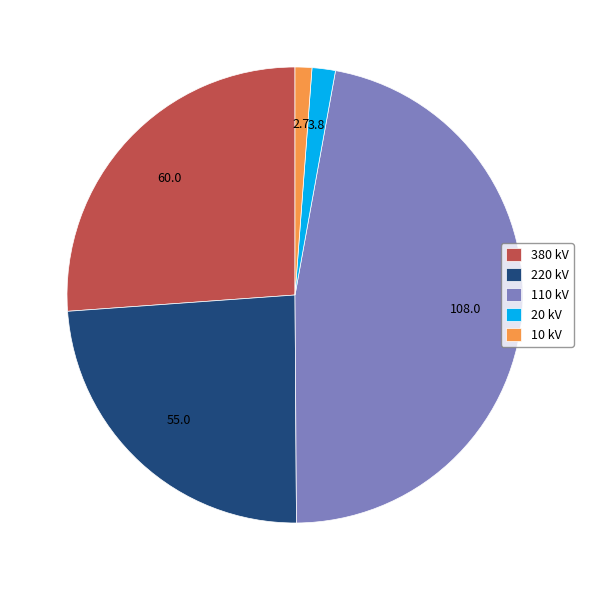

Does any single category account for the majority?

No